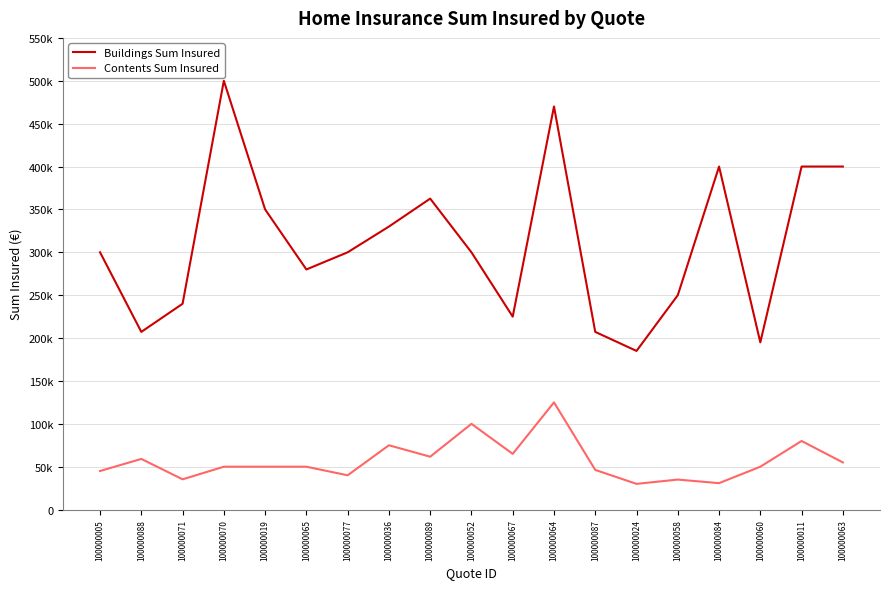

At which category is the sum across all series the highest?

100000064